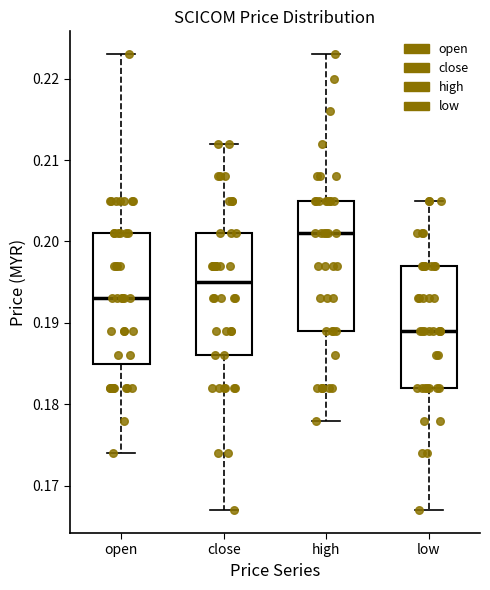

Reading left to right, read every box against the y-axis: the position of its median line, the range the box covers, and the ends of its whiskers. The values are not printed on the chart, so give them approximately, as read against the axis.

open: median 0.193, box 0.185 to 0.201, whiskers 0.174 to 0.223
close: median 0.195, box 0.186 to 0.201, whiskers 0.167 to 0.212
high: median 0.201, box 0.189 to 0.205, whiskers 0.178 to 0.223
low: median 0.189, box 0.182 to 0.197, whiskers 0.167 to 0.205